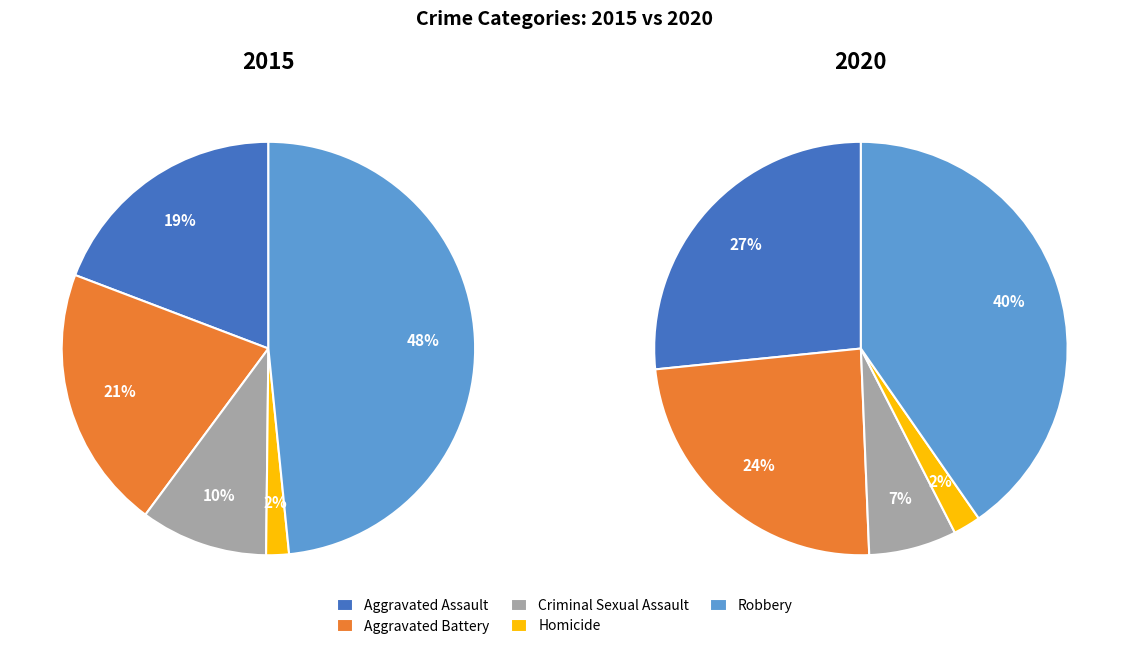

Does any single category account for the majority?

No